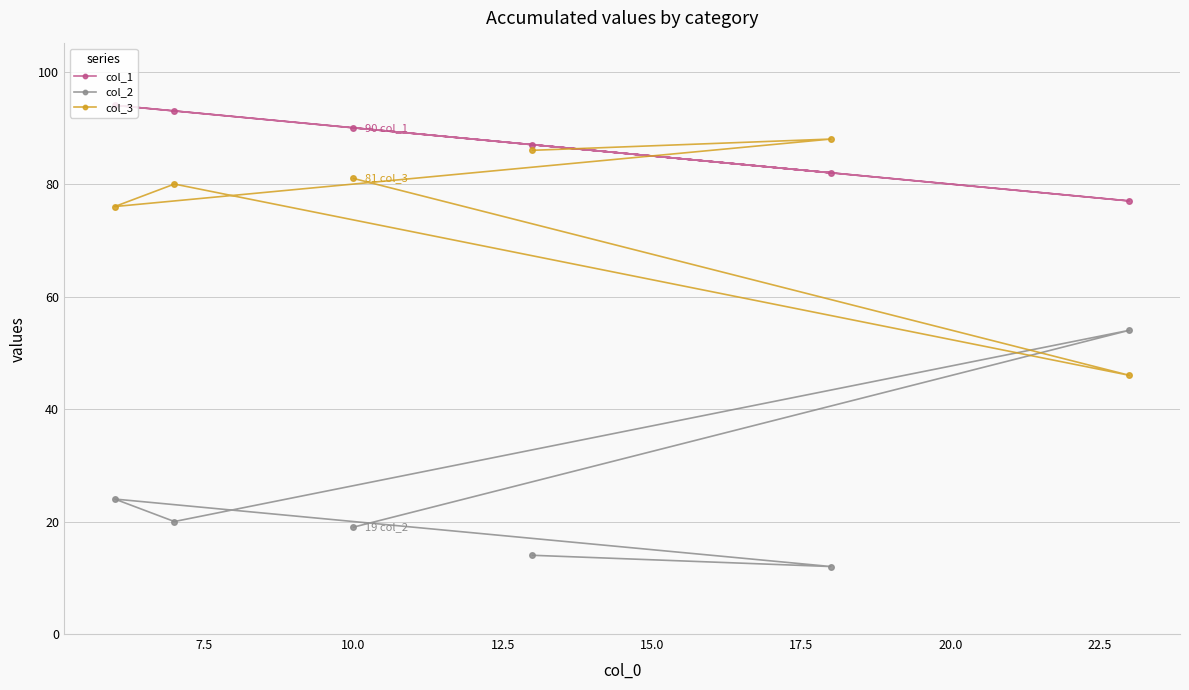

What are all the series names shown in the legend?

col_1, col_2, col_3